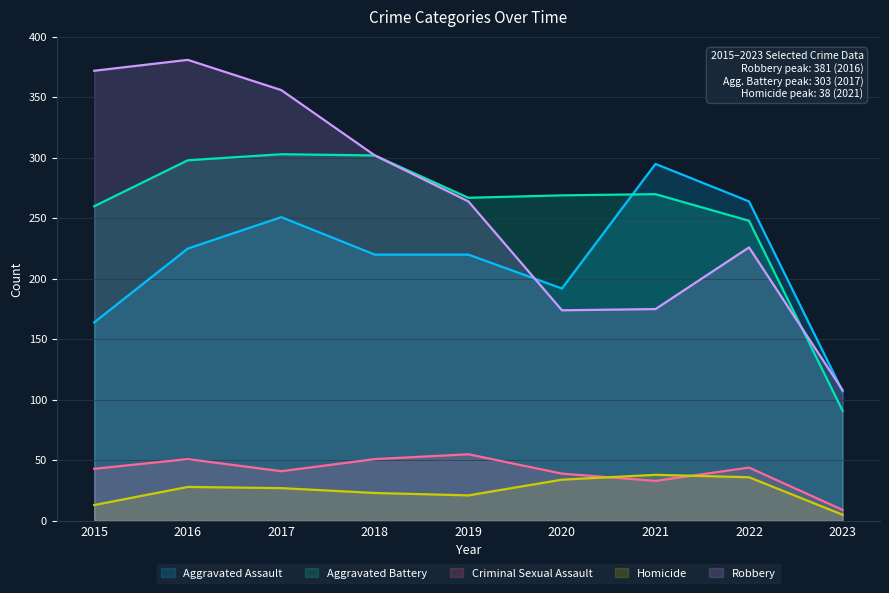

How many interior local peaks does the Robbery series have?

2